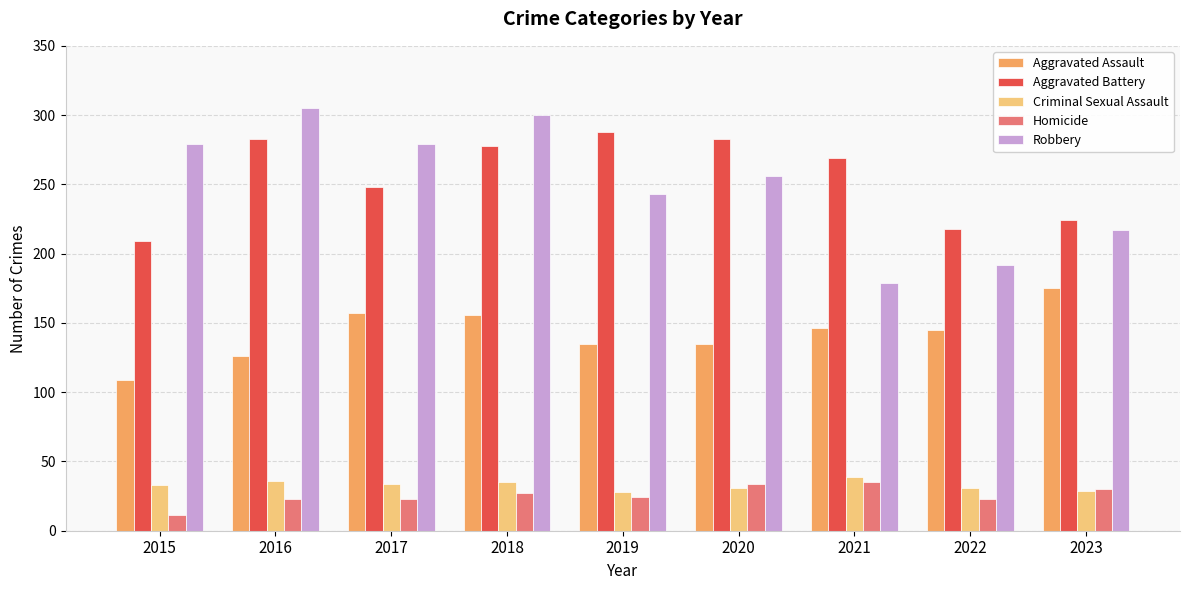

The Criminal Sexual Assault series shows 51 at 2017. True or false?

False